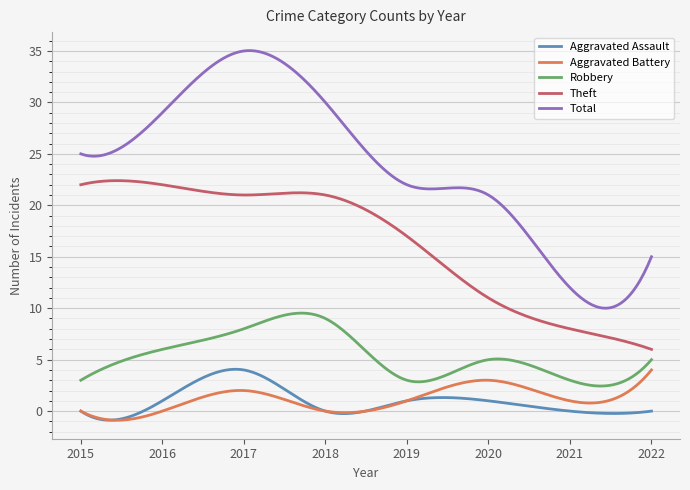

What is the highest value of the Theft series?

22.4